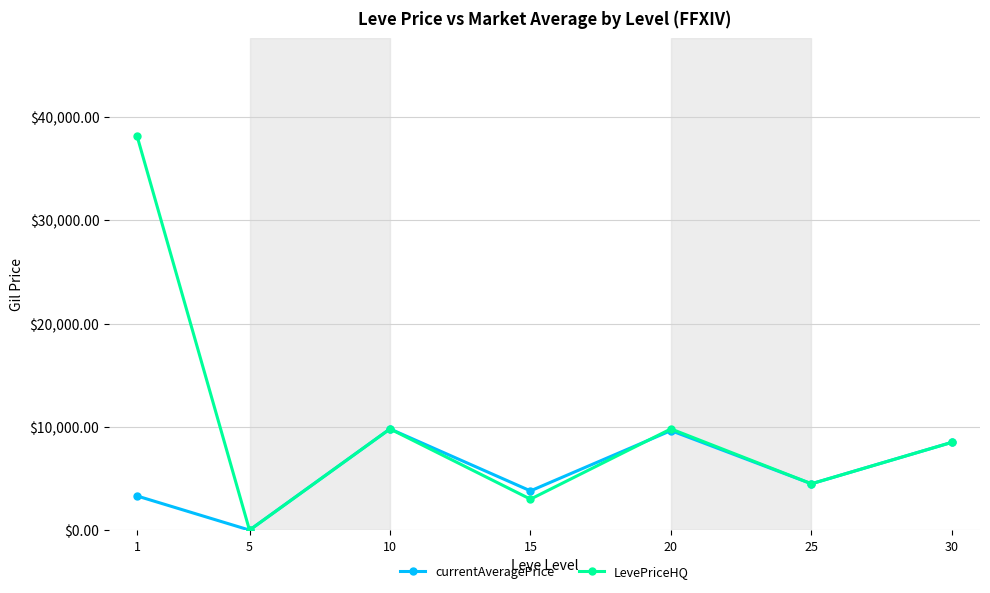

Does the chart have visible grid lines?

Yes